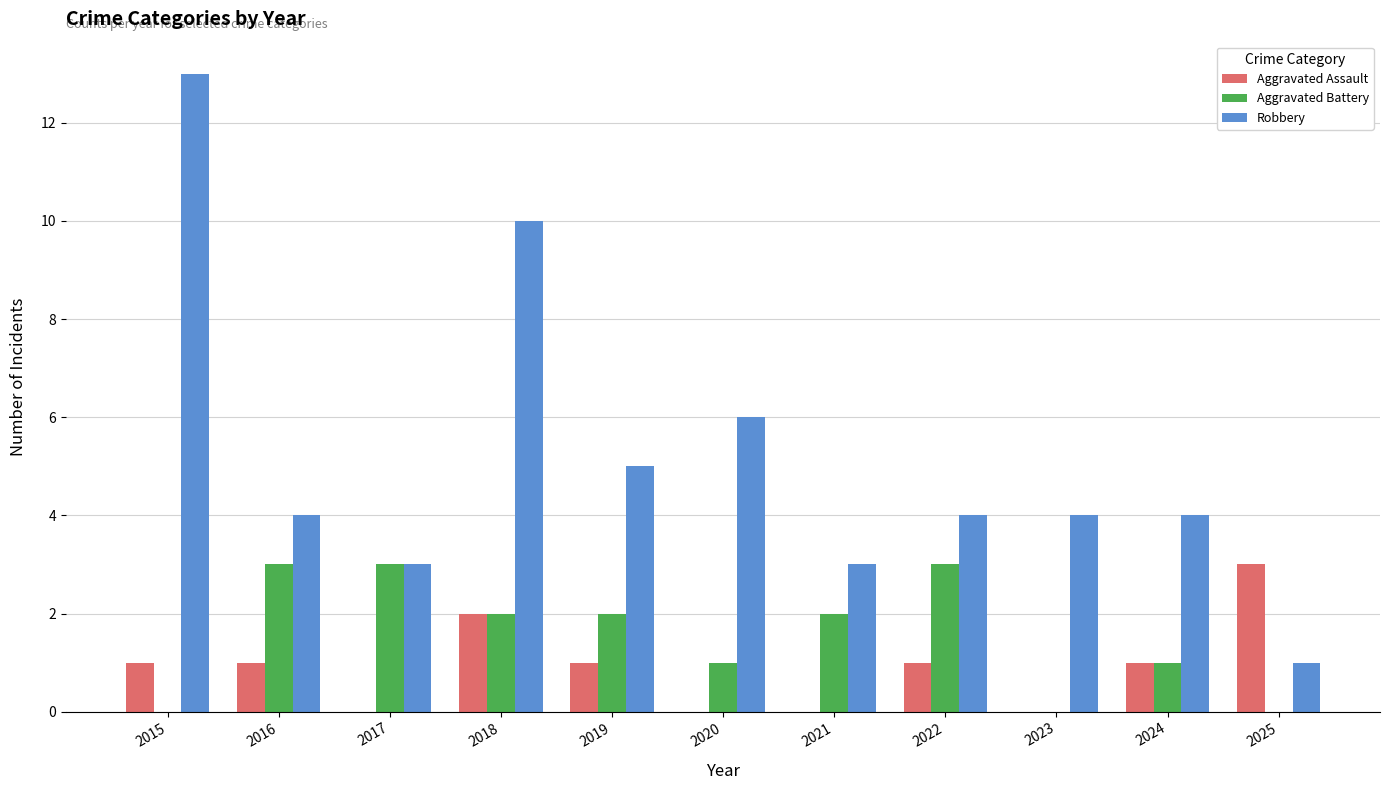

True or false: Aggravated Battery has a value of 3 at 2022.

True